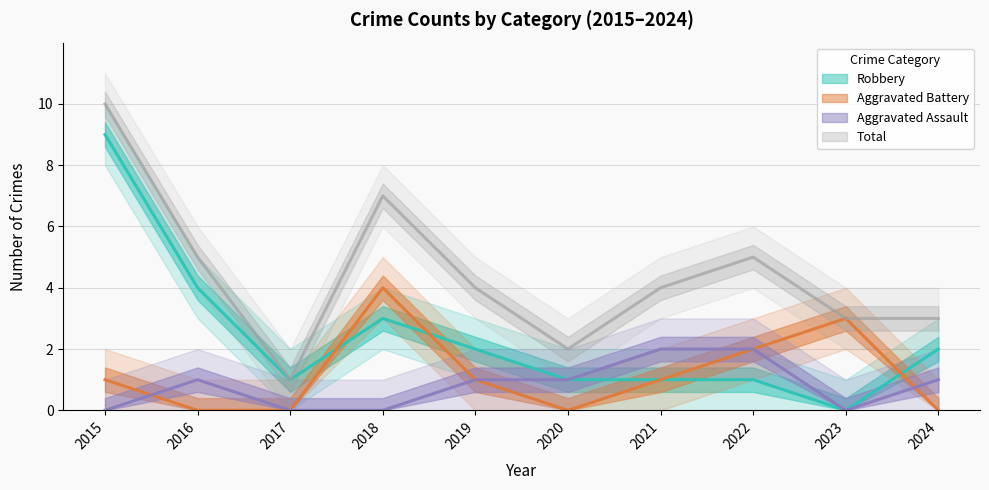

Reading left to right, extract all data points from this chart.

Aggravated Assault: 2015=0	2016=1	2017=0	2018=0	2019=1	2020=1	2021=2	2022=2	2023=0	2024=1
Aggravated Battery: 2015=1	2016=0	2017=0	2018=4	2019=1	2020=0	2021=1	2022=2	2023=3	2024=0
Robbery: 2015=9	2016=4	2017=1	2018=3	2019=2	2020=1	2021=1	2022=1	2023=0	2024=2
Total: 2015=10	2016=5	2017=1	2018=7	2019=4	2020=2	2021=4	2022=5	2023=3	2024=3